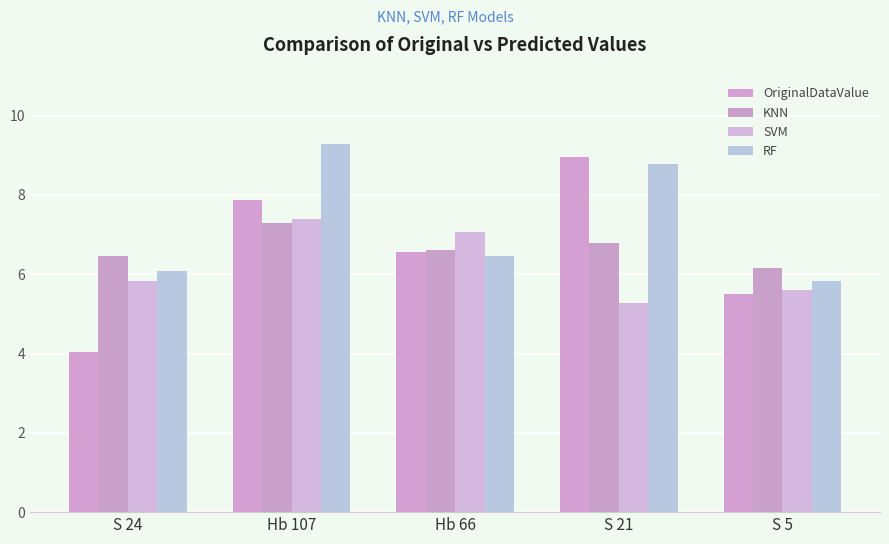

The KNN series shows 3.4 at S 24. True or false?

False